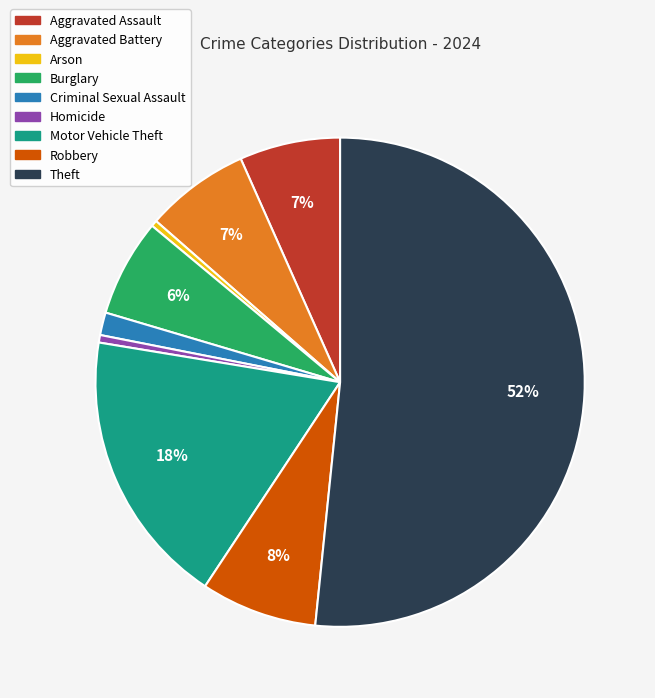

To the nearest percent, what percentage of the pie is Aggravated Assault?

7%